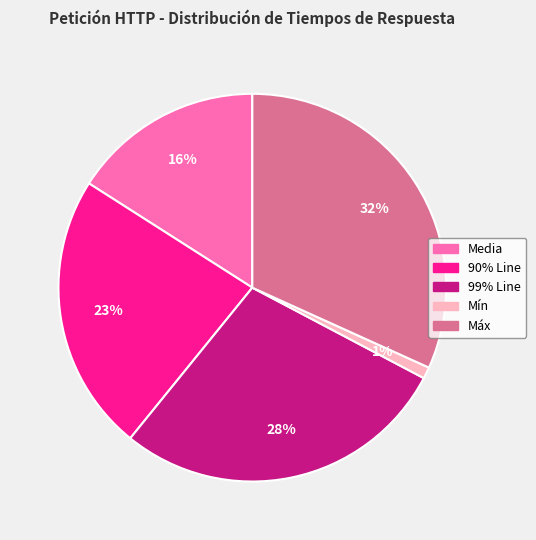

True or false: Máx accounts for 22% of the total.

False